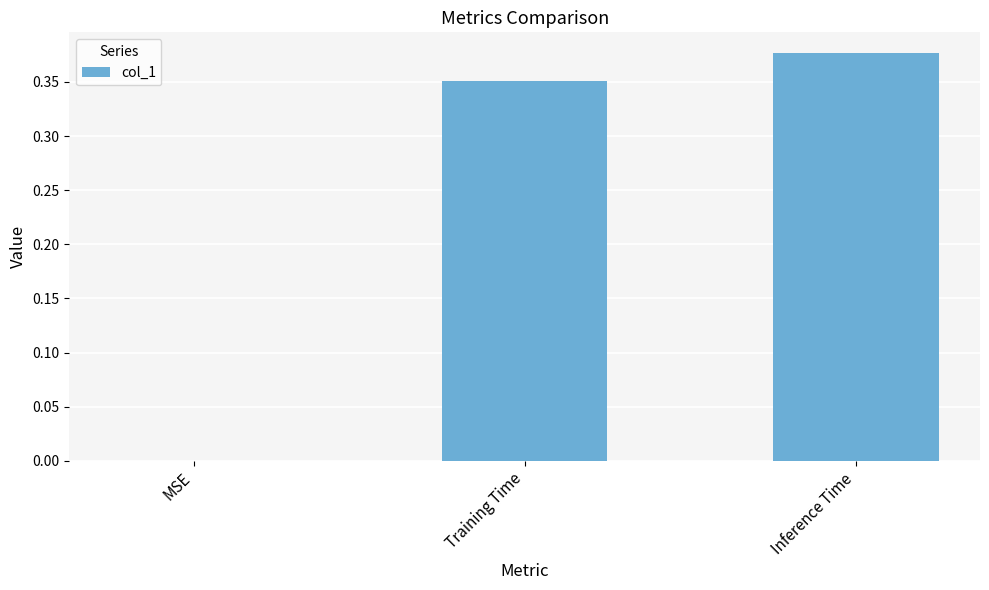

What is the change in value from MSE to Inference Time?

+0.4